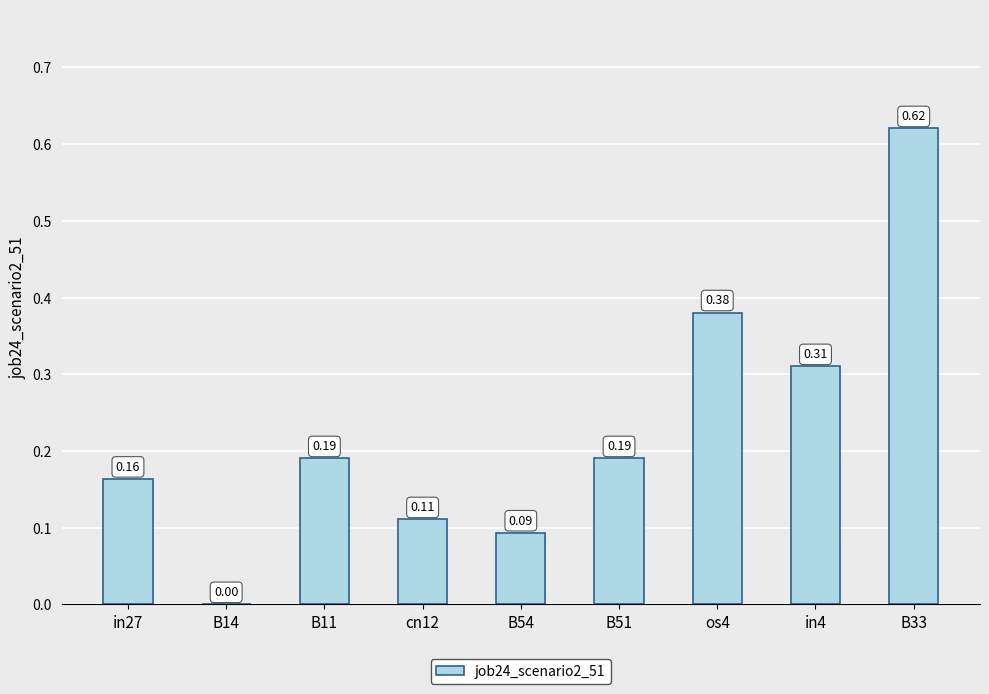

What is the change in value from B51 to os4?

+0.2